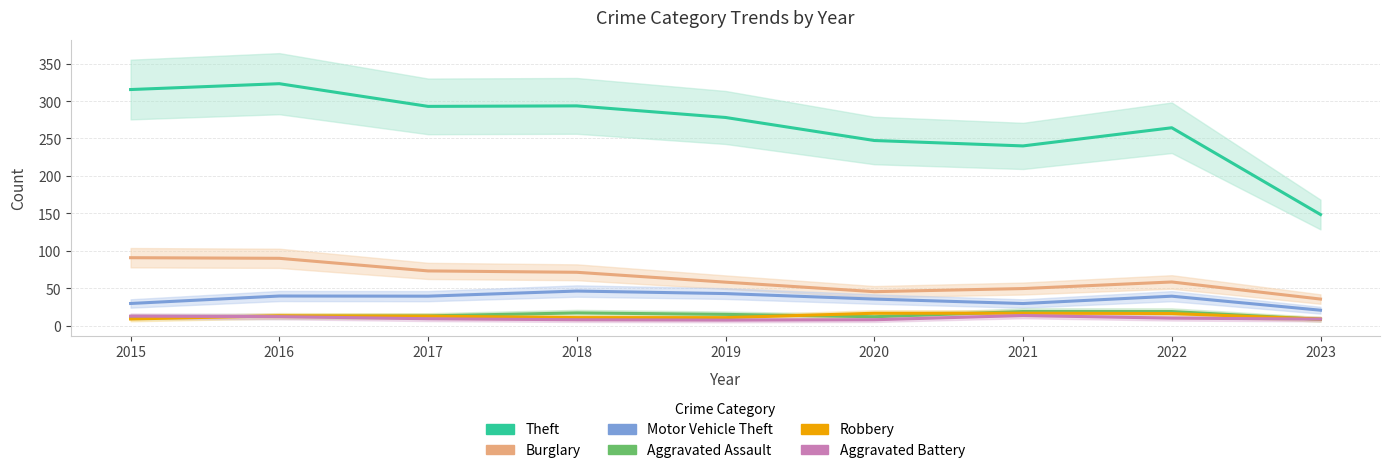

What is the maximum value for Aggravated Assault?

19.1